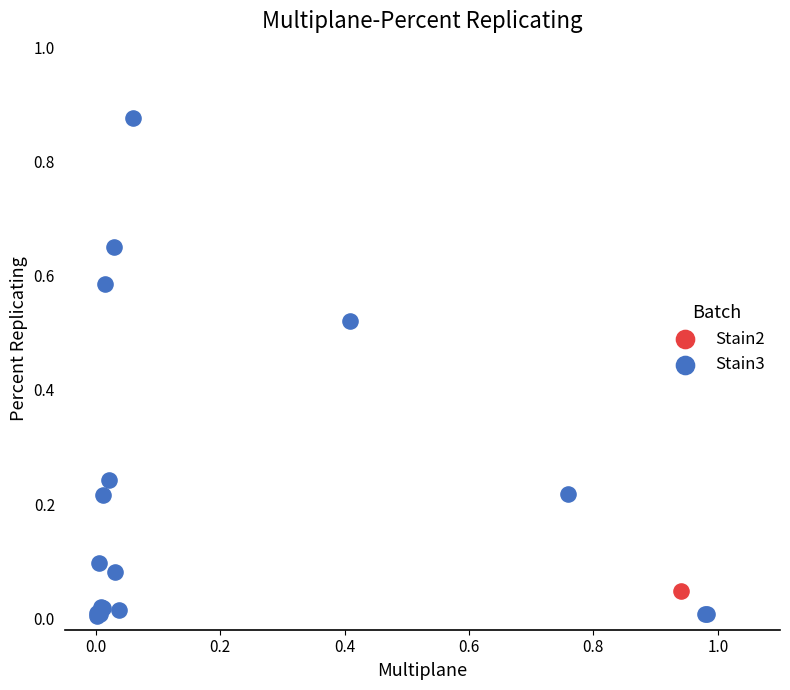

Which series has the largest Y range (max minus min)?

Stain3